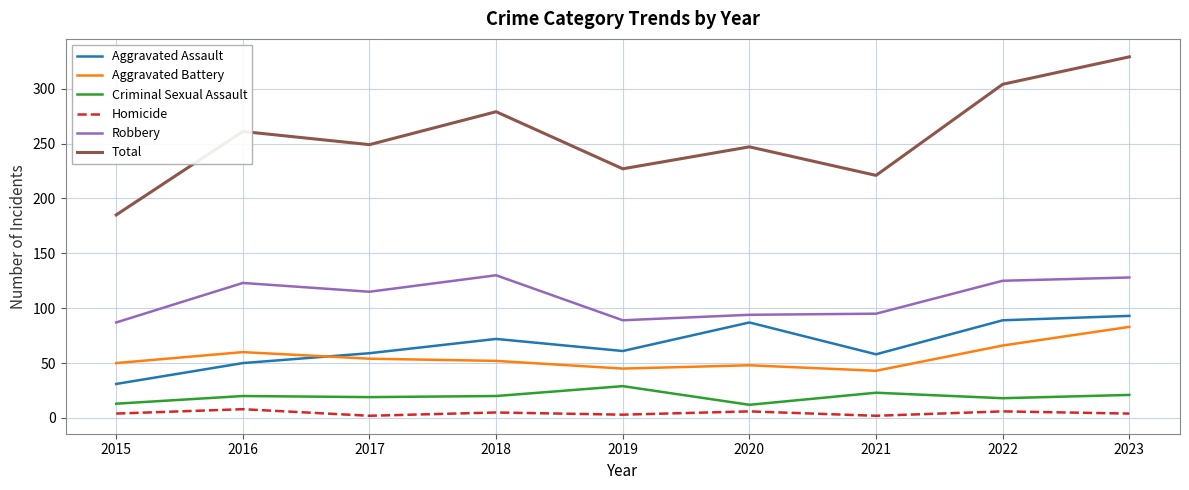

What is the average value of the Criminal Sexual Assault series?

19